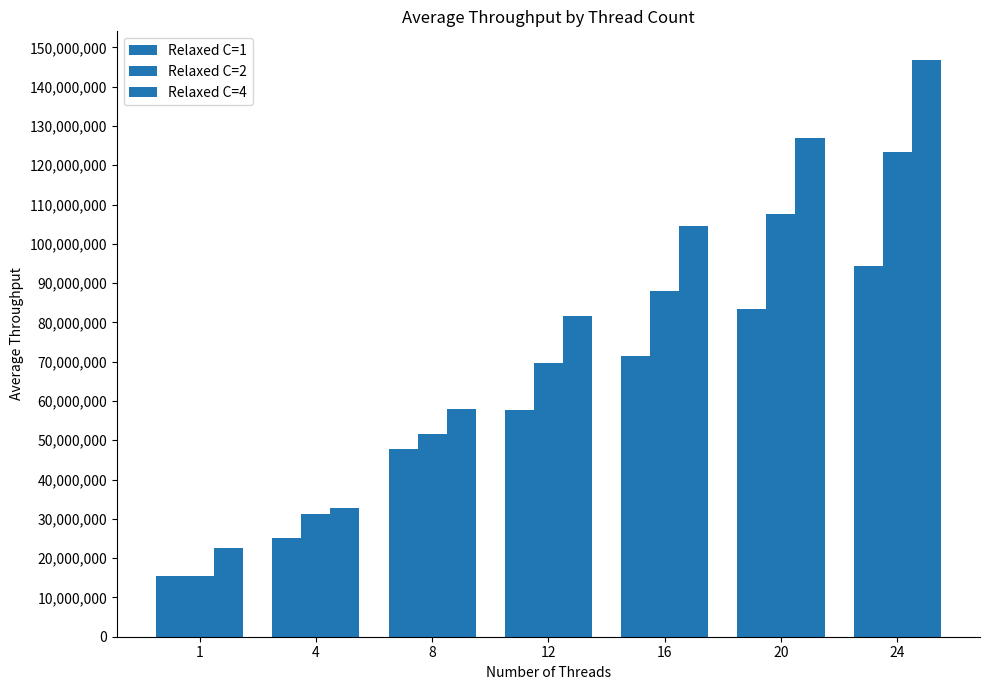

True or false: Relaxed C=2 has a value of 31118739.4 at 4.

True